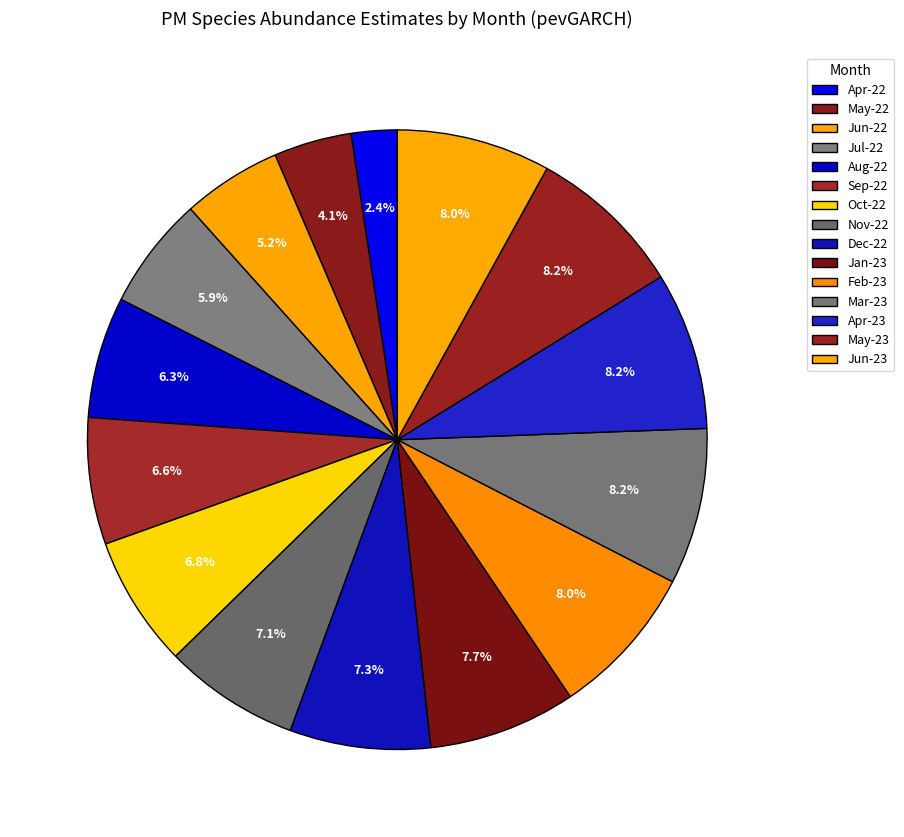

How many segments does this pie chart have?

15